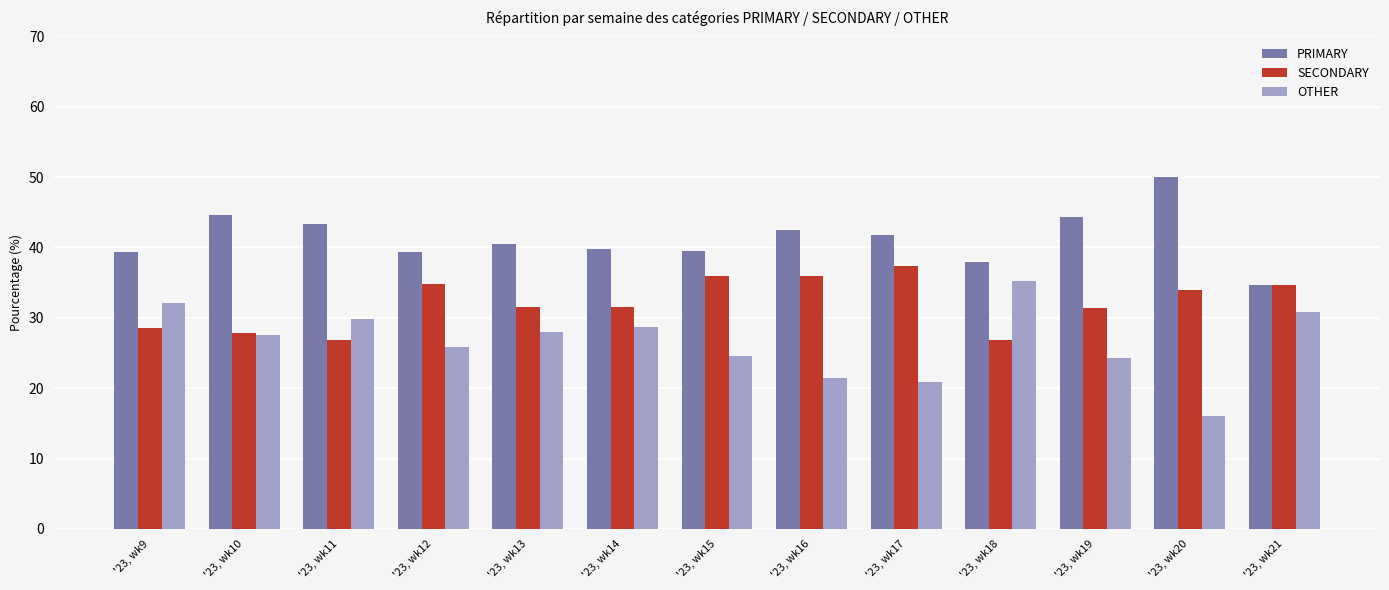

How many categories are shown in the chart?

13